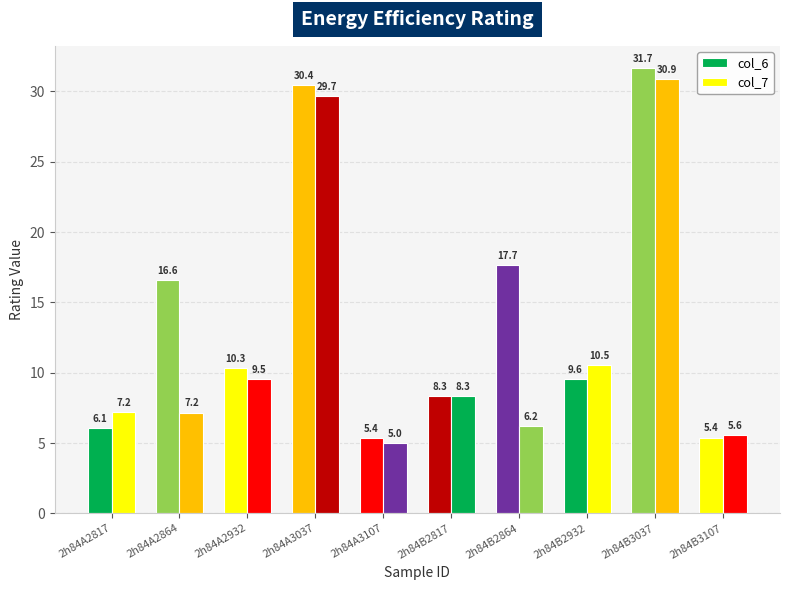

Are the bars grouped side by side (vs. stacked)?

Yes